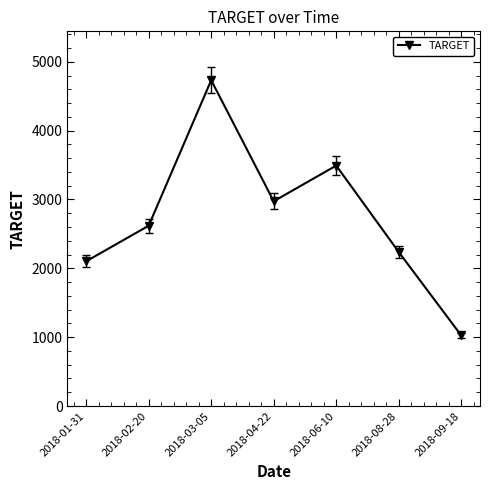

The value at 2018-02-20 is 3939.2. True or false?

False